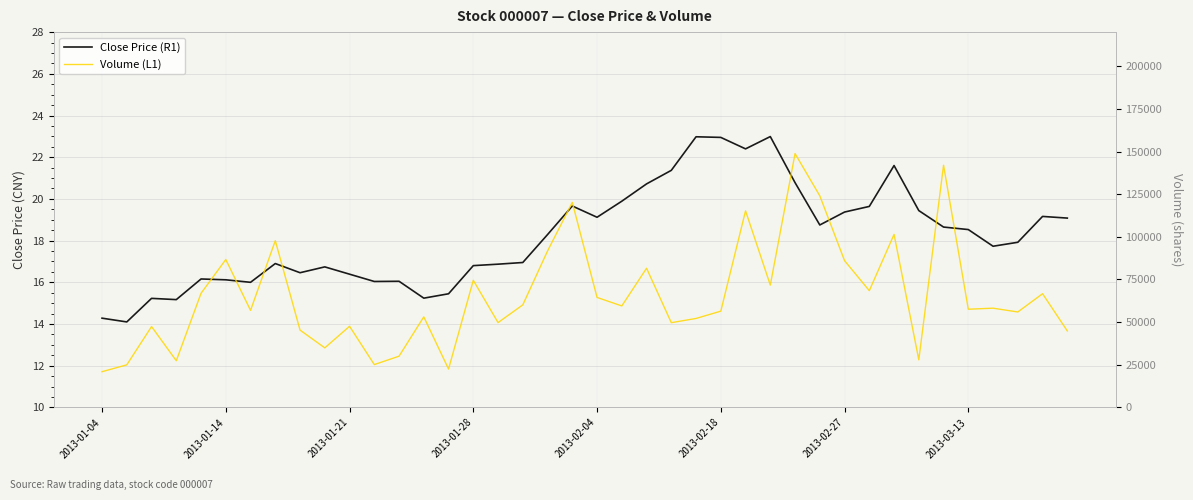

True or false: Close Price (R1) has more than 2 interior local peaks.

True